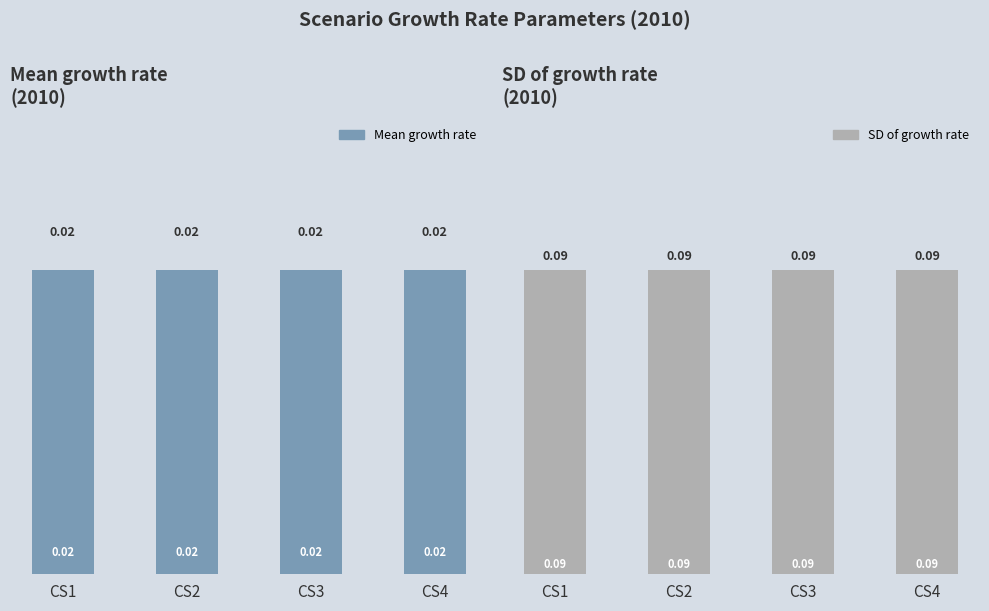

Between CS2 and CS4, which series saw the biggest shift?

Mean growth rate